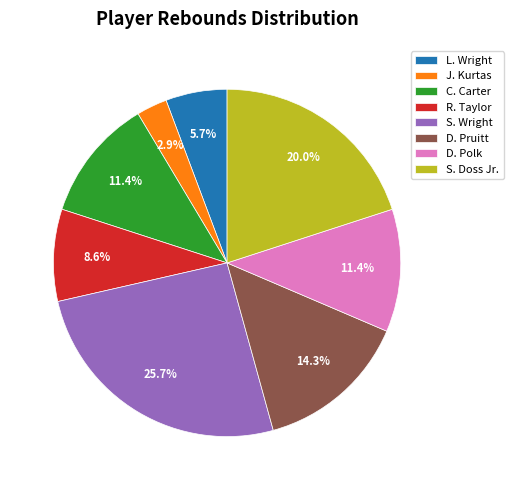

Does D. Polk represent more than half of the total?

No